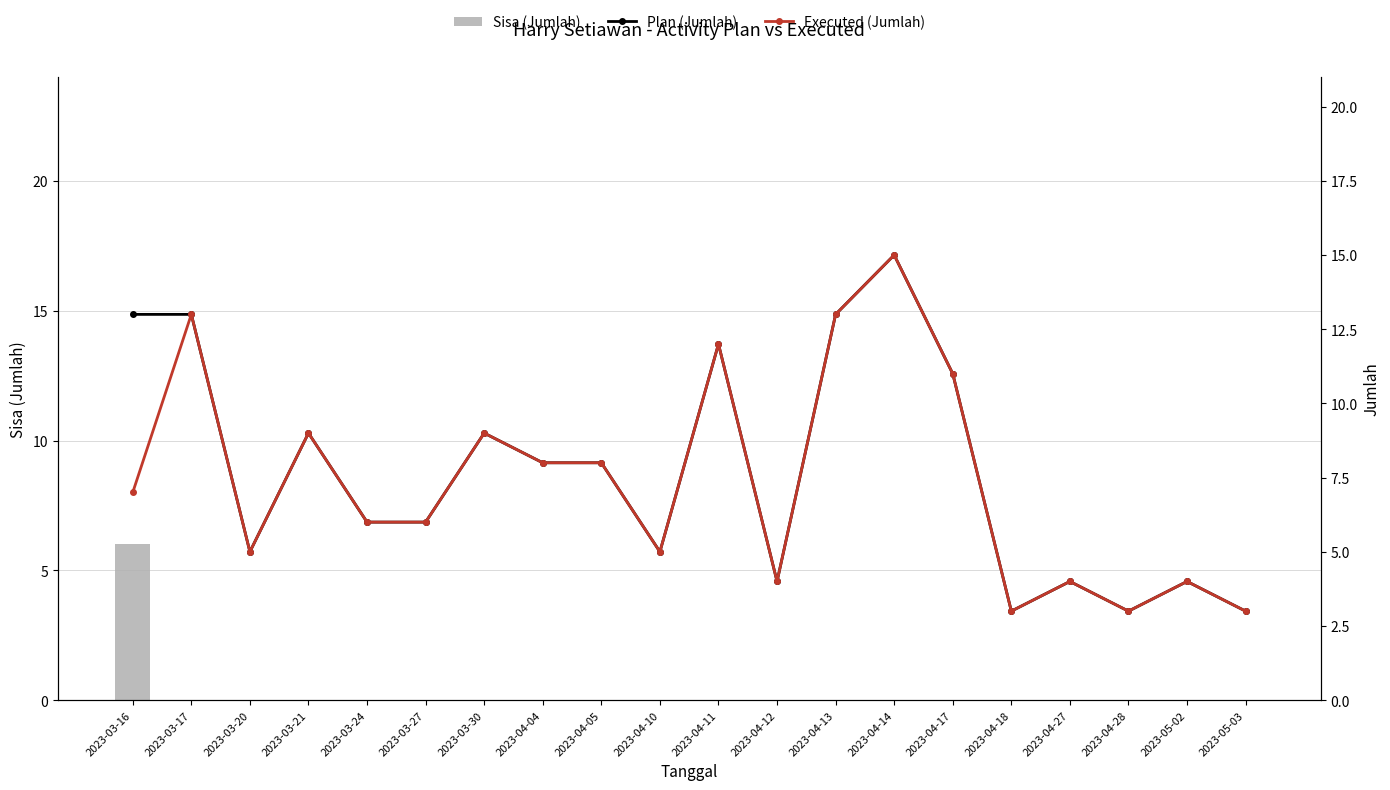

What is the difference between the Plan (Jumlah) values at 2023-04-18 and 2023-04-27?

1